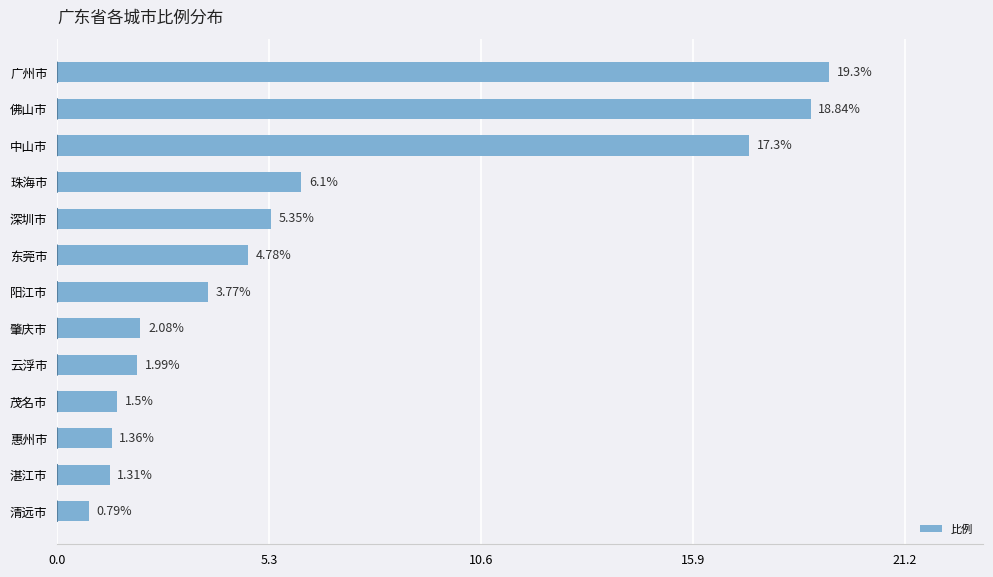

What is the average value?

6.5